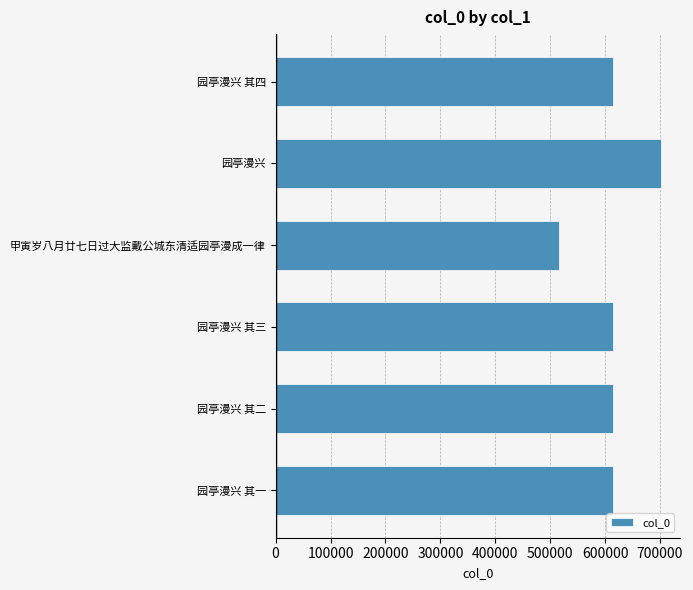

What is the difference between the maximum and minimum values?

185630